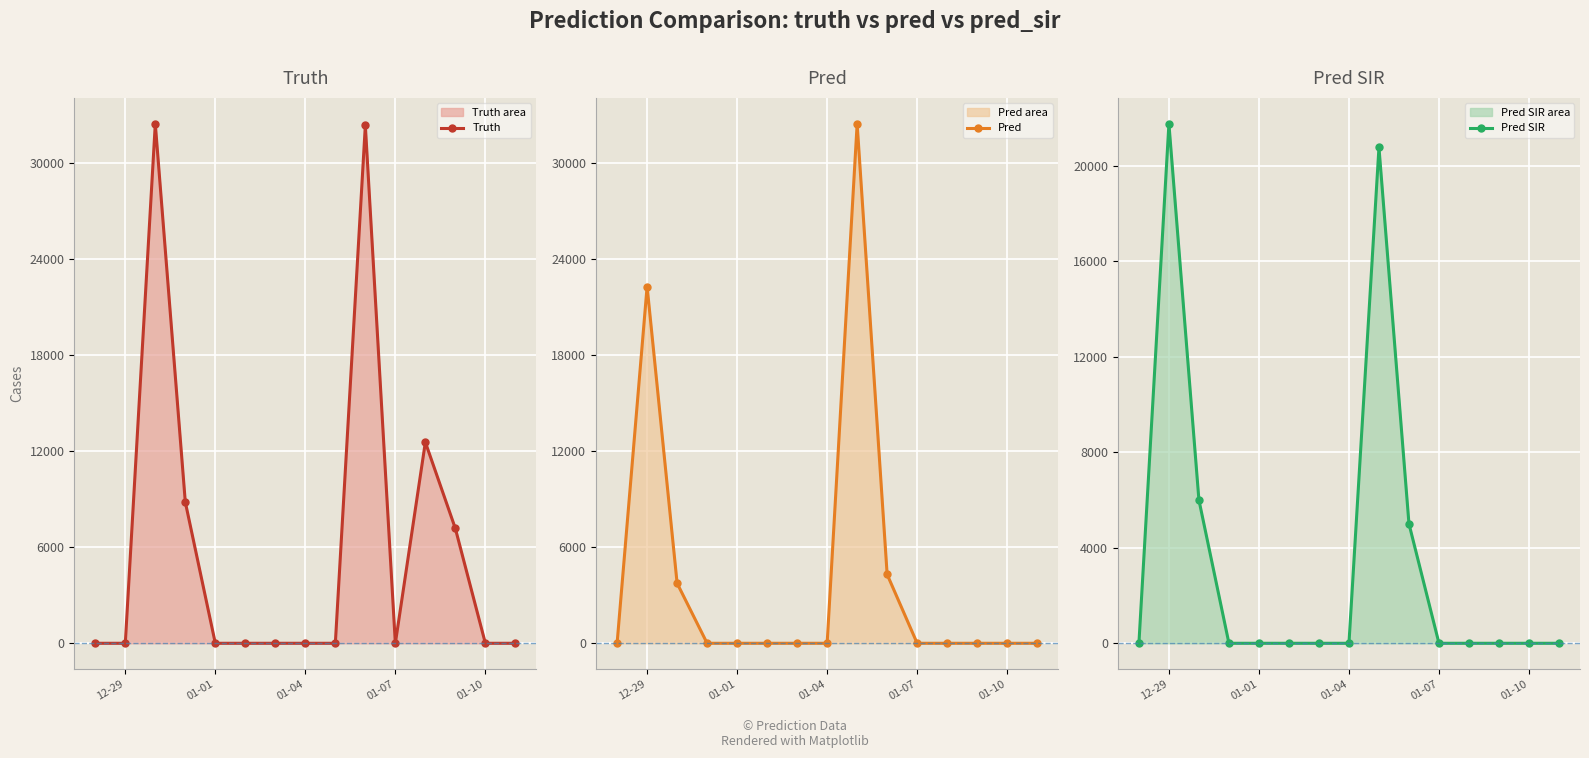

What is the highest value of the Truth series?

32453